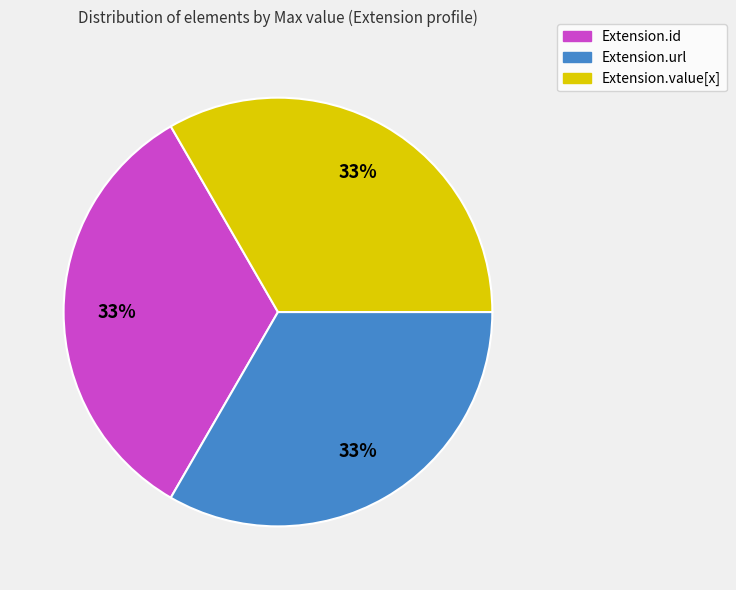

Count the number of slices in the pie.

3